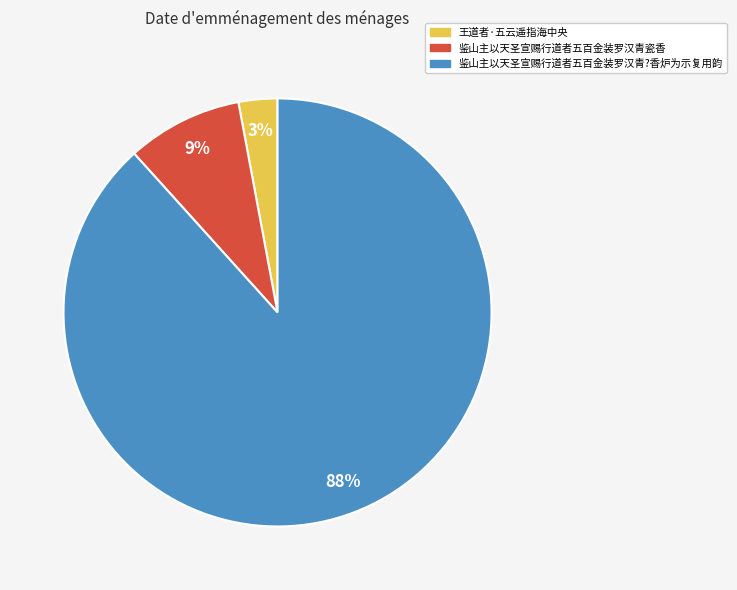

Does 鉴山主以天圣宣赐行道者五百金装罗汉青?香炉为示复用韵 account for over 50% of the chart?

Yes